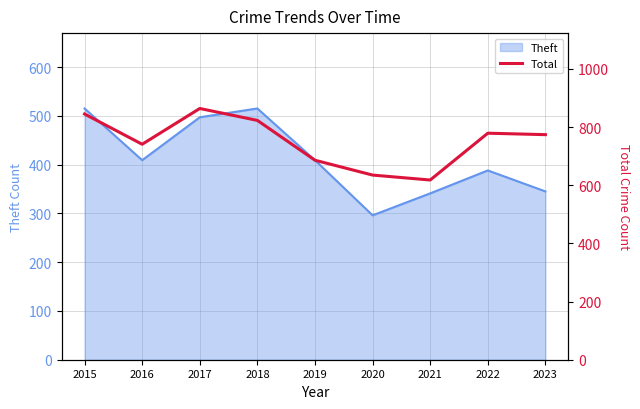

What is the greatest value displayed?

864